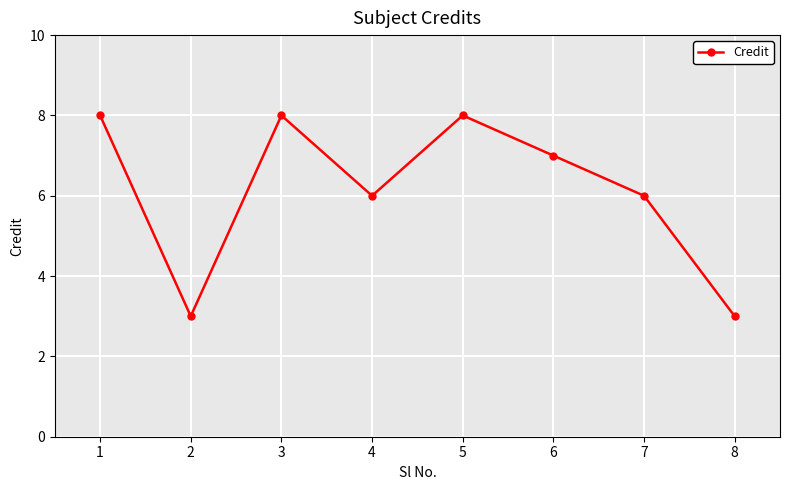

Where is the first local minimum?

2